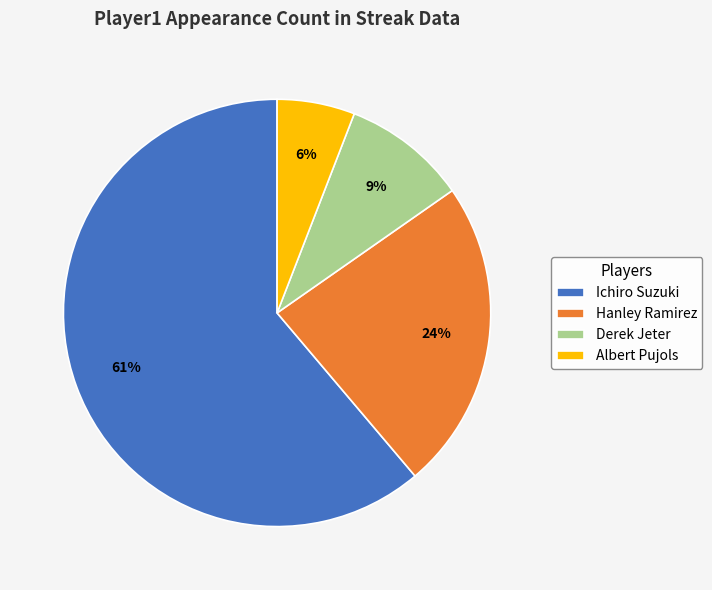

To the nearest percent, what percentage of the pie is Derek Jeter?

9%